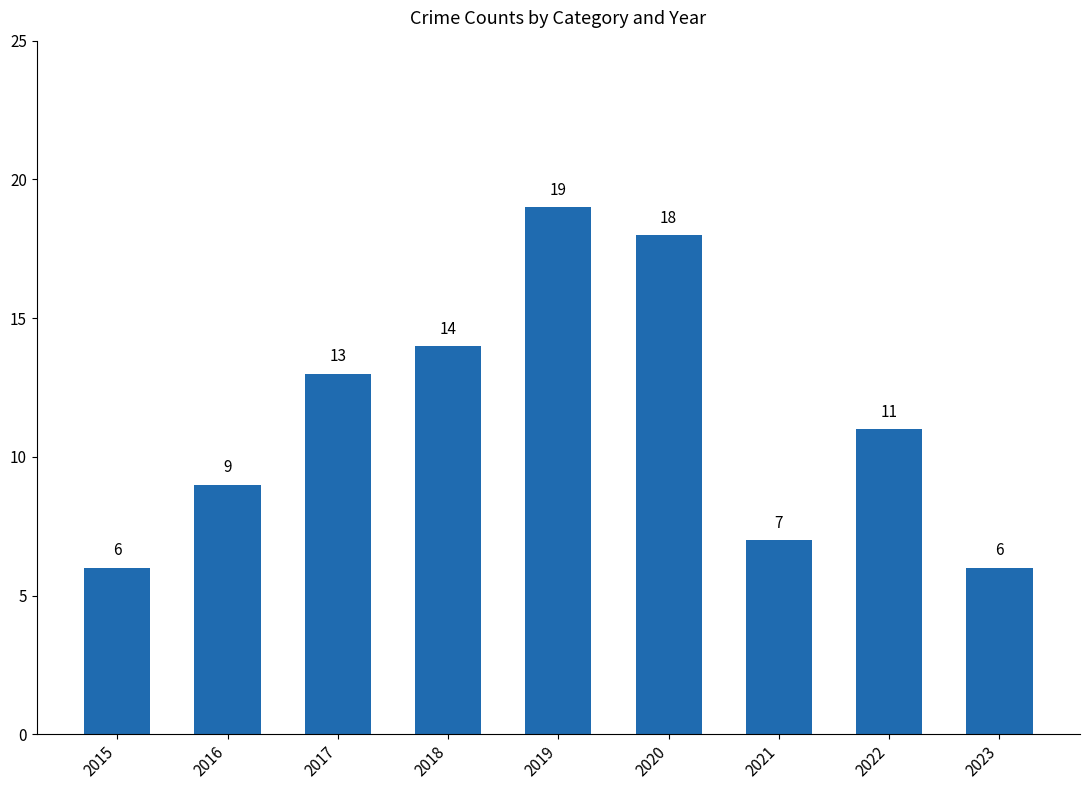

Which label corresponds to the largest value in the chart?

2019